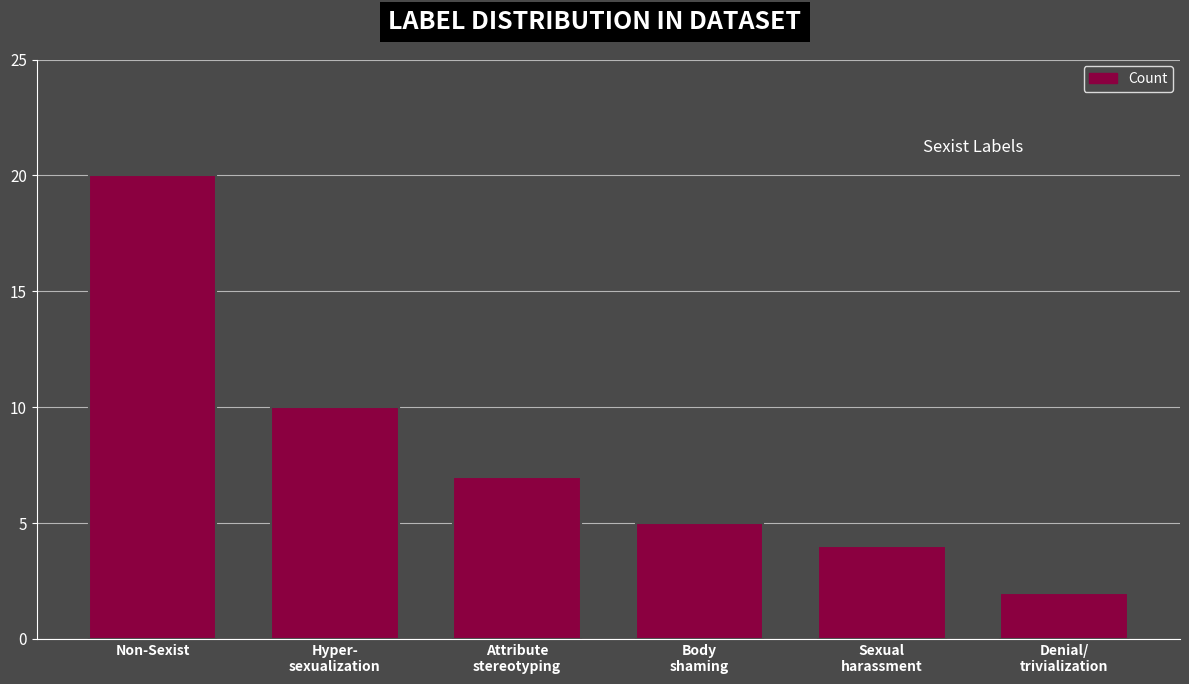

What is the change in value from Hyper-
sexualization to Body
shaming?

-5